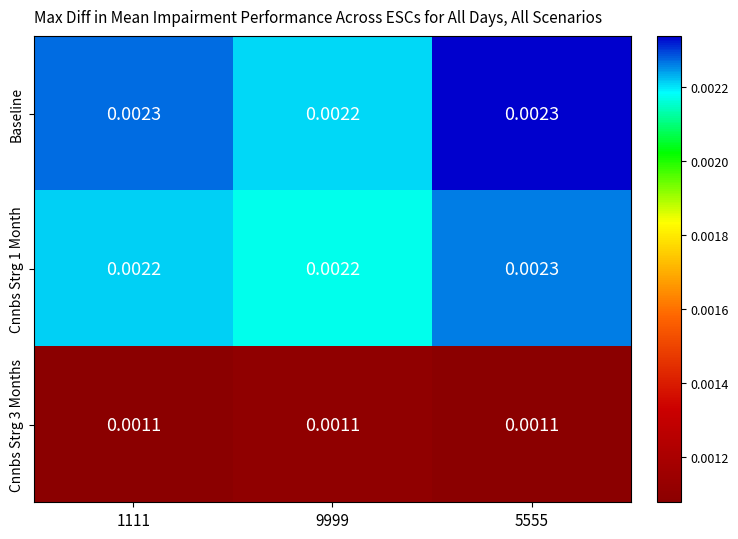

At which category is the sum across all series the highest?

5555